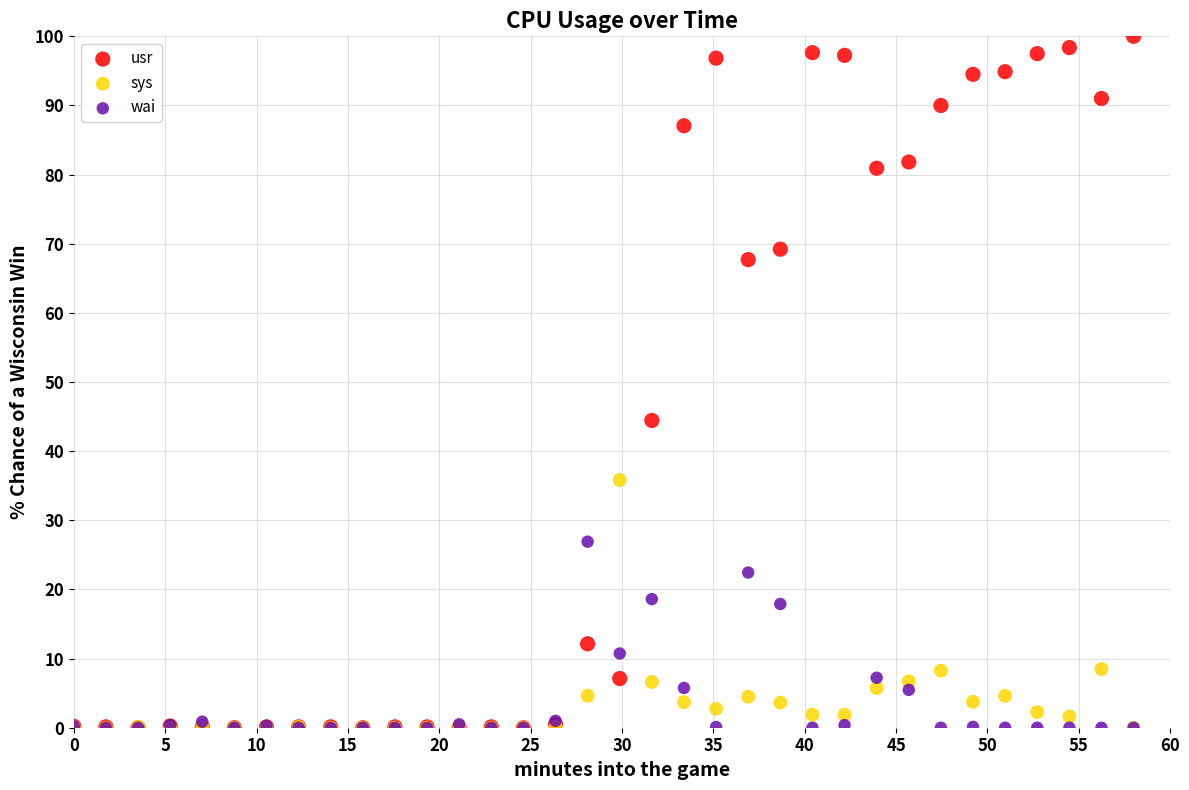

Across all series, what Y value is closest to 50?

44.4